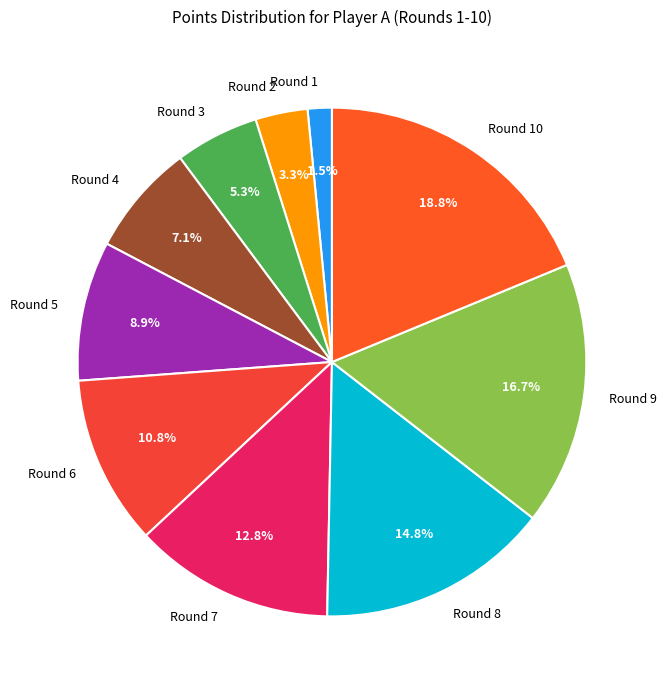

Is it true that Round 4 is 7% of the pie?

True